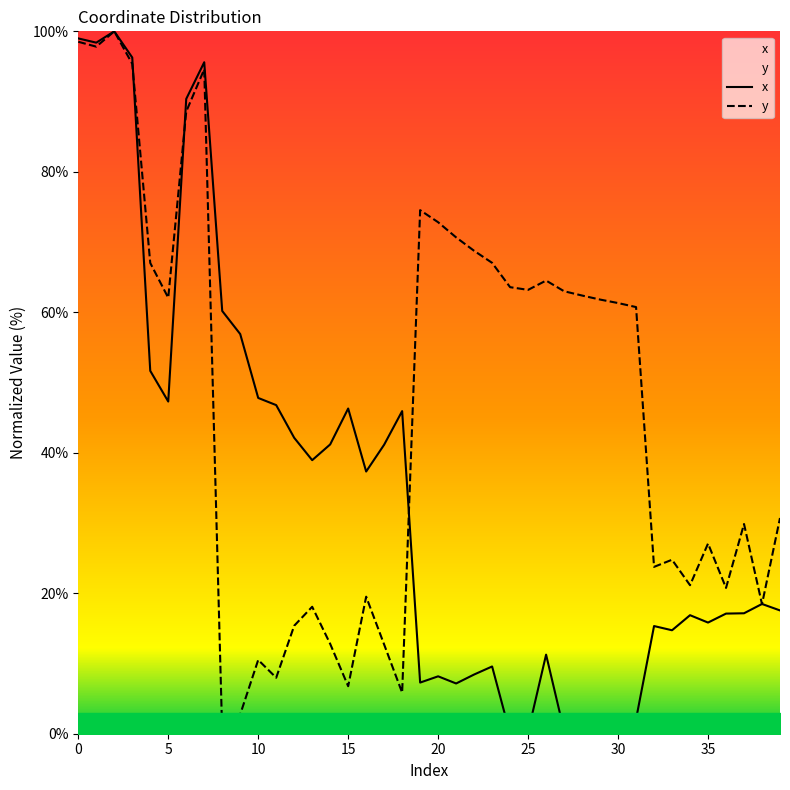

After their last crossing, which series has the higher values: x or y?

y